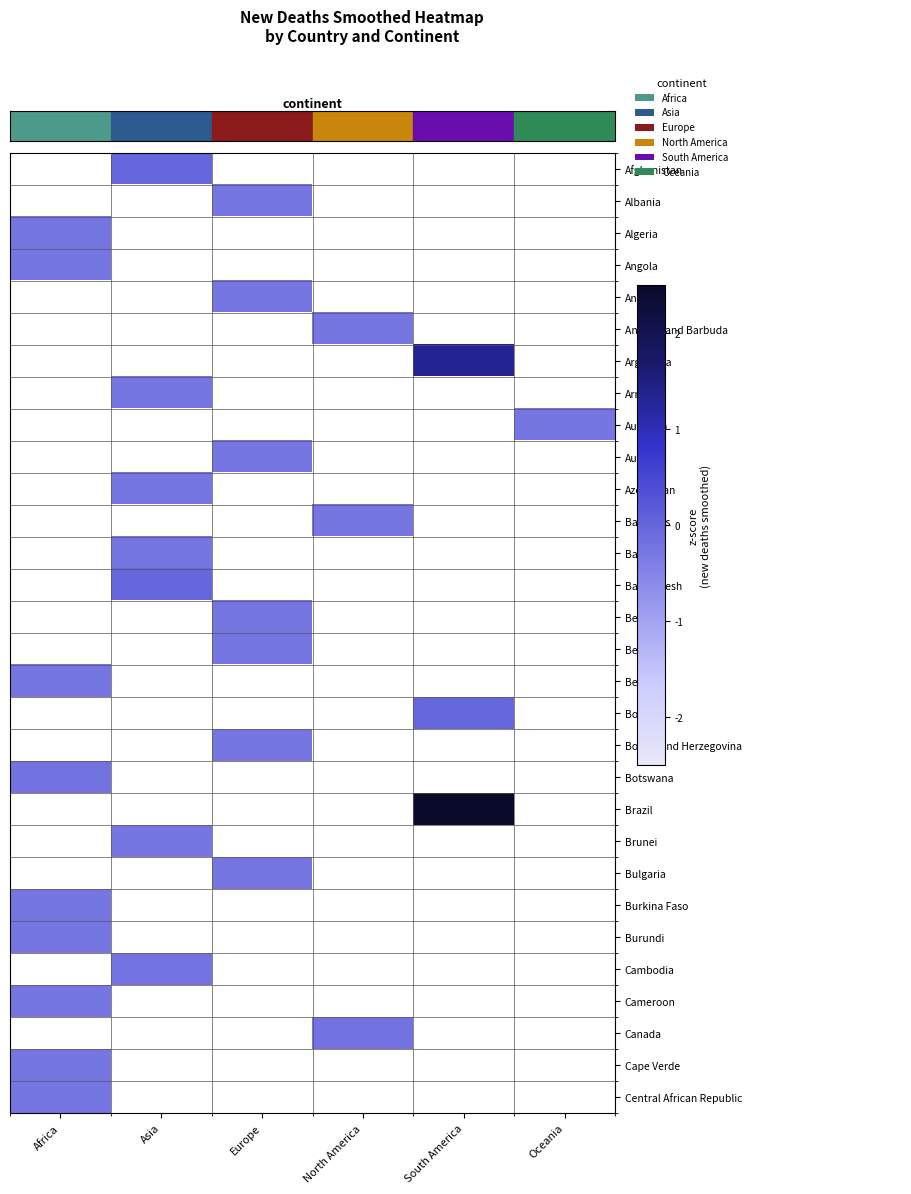

How many categories are shown in the chart?

6